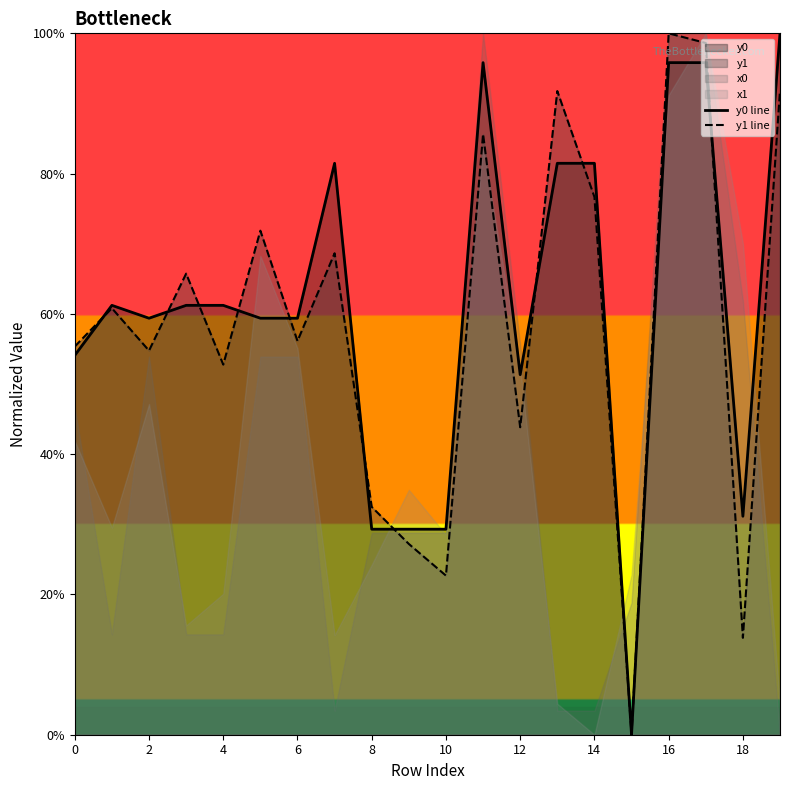

What is the highest value of the y1 line series?

100.0